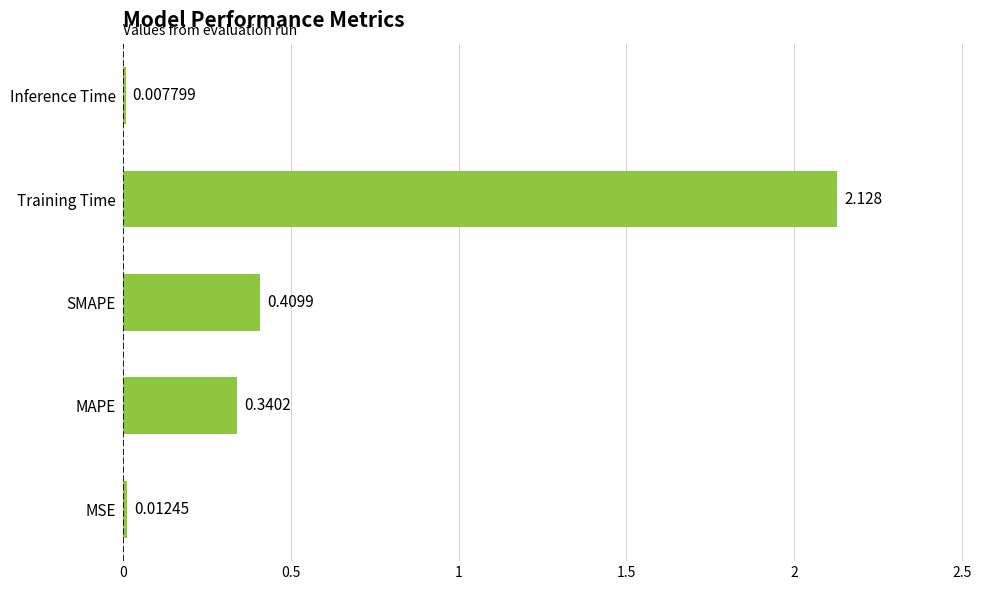

At which label is the value closest to 1?

SMAPE